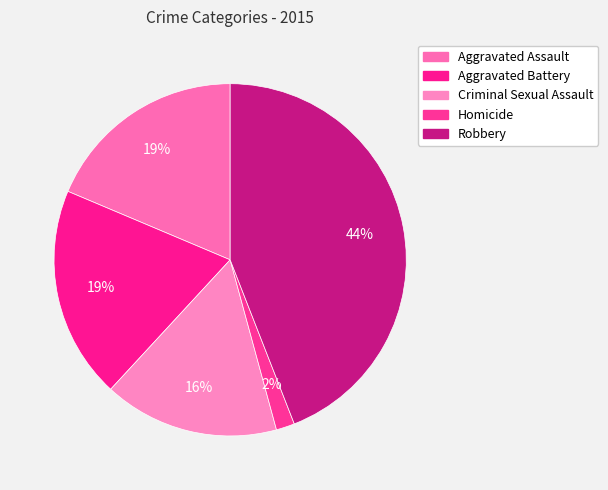

How many slices are in this pie chart?

5